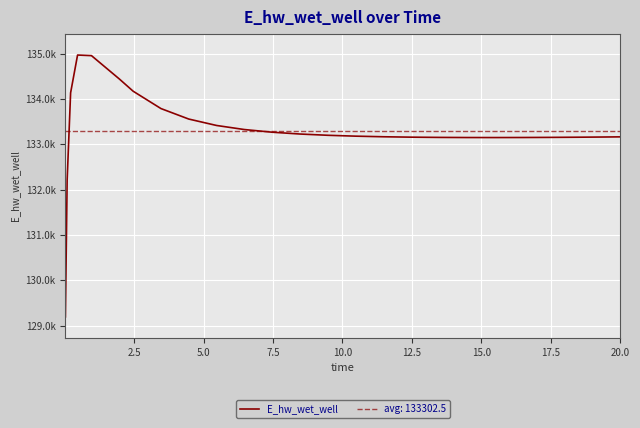

Count the number of data series in this chart.

1